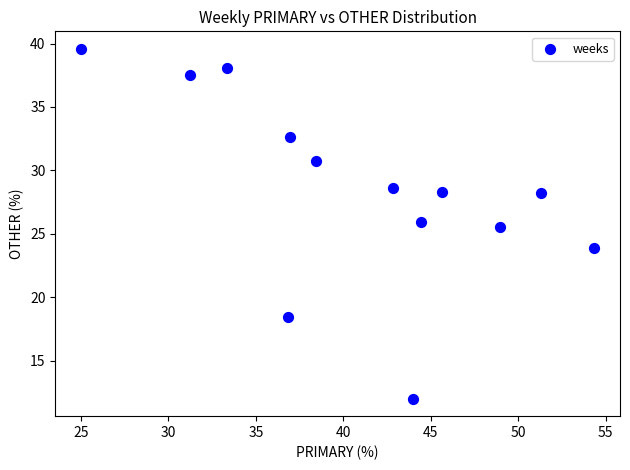

What is the range of X values (max minus min)?

29.3